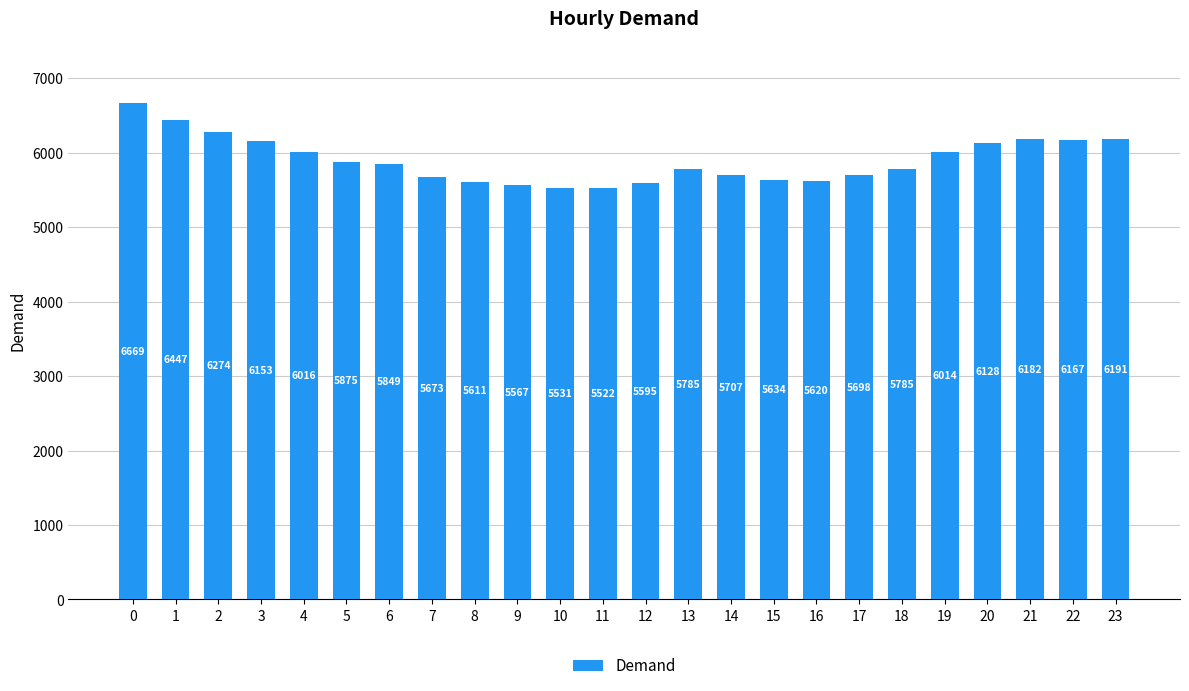

How many bars are there in total?

24